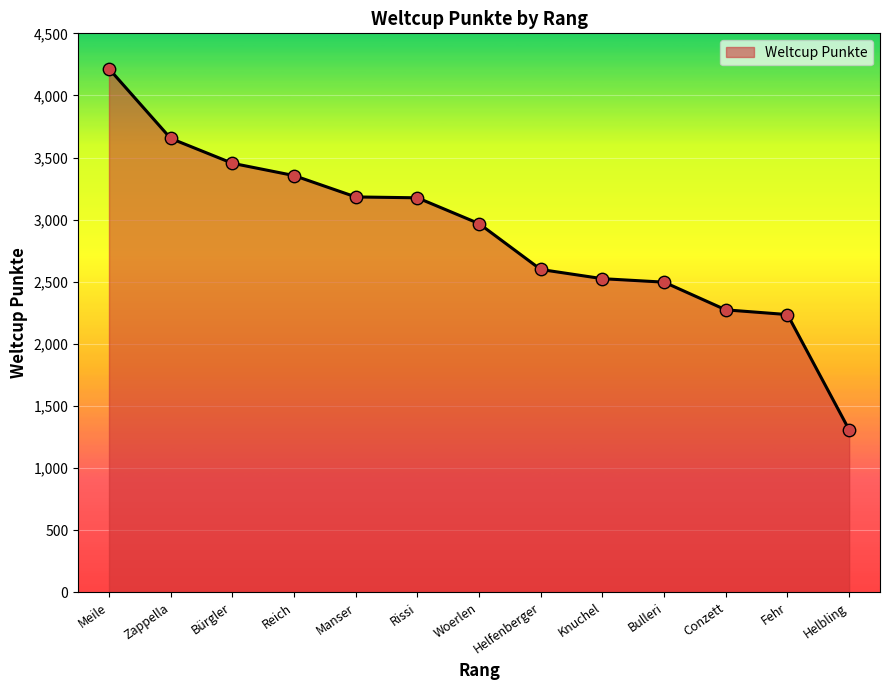

What is the change in value from Meile to Helbling?

-2907